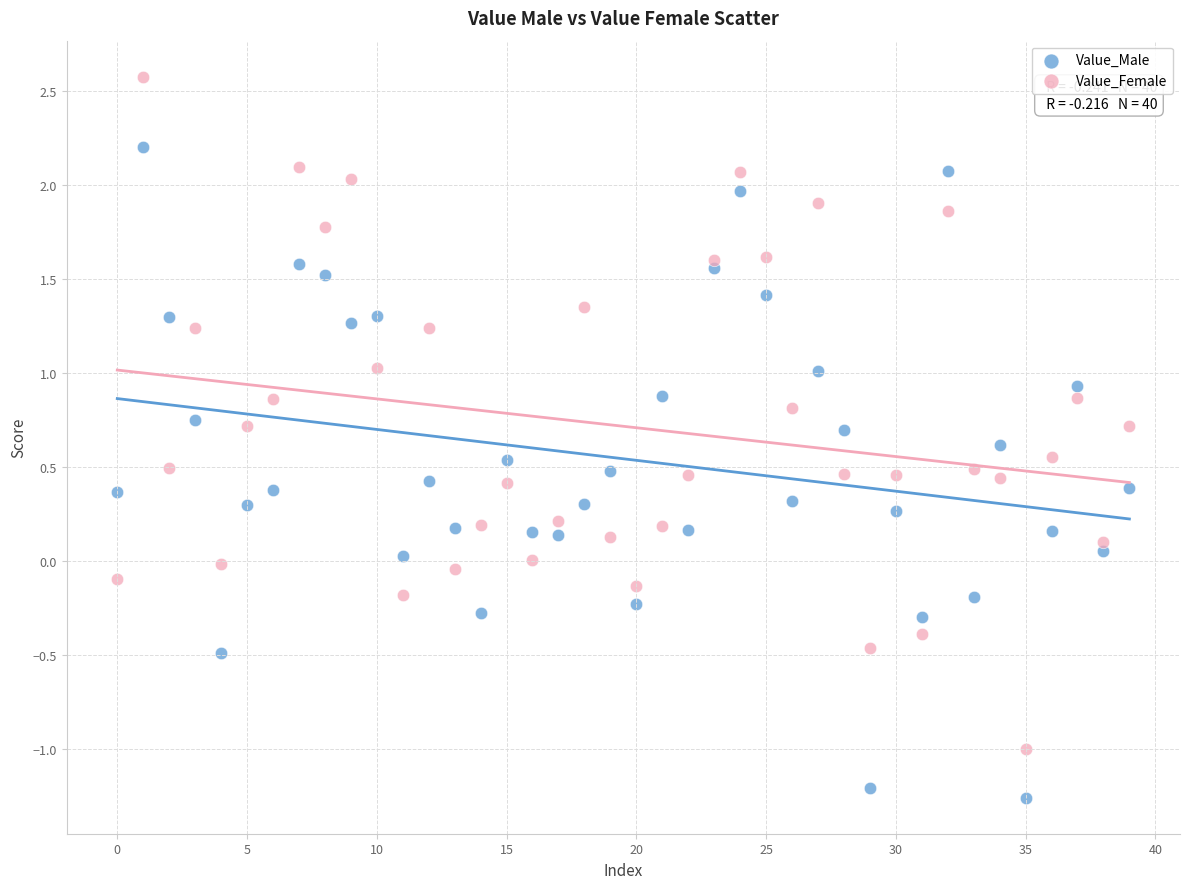

Which series reaches the maximum Y coordinate?

Value_Female